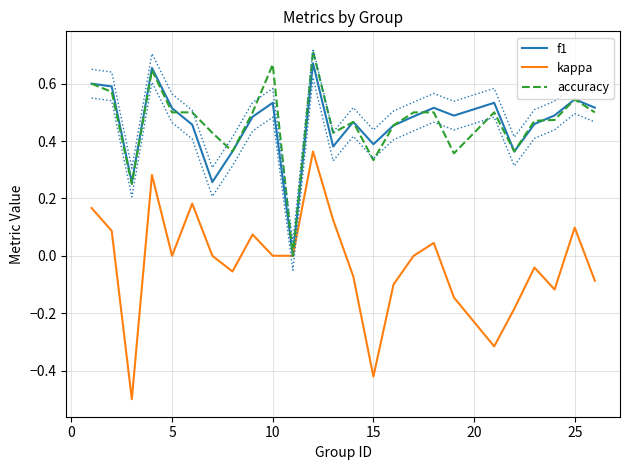

True or false: f1 has more than 2 interior local peaks.

True